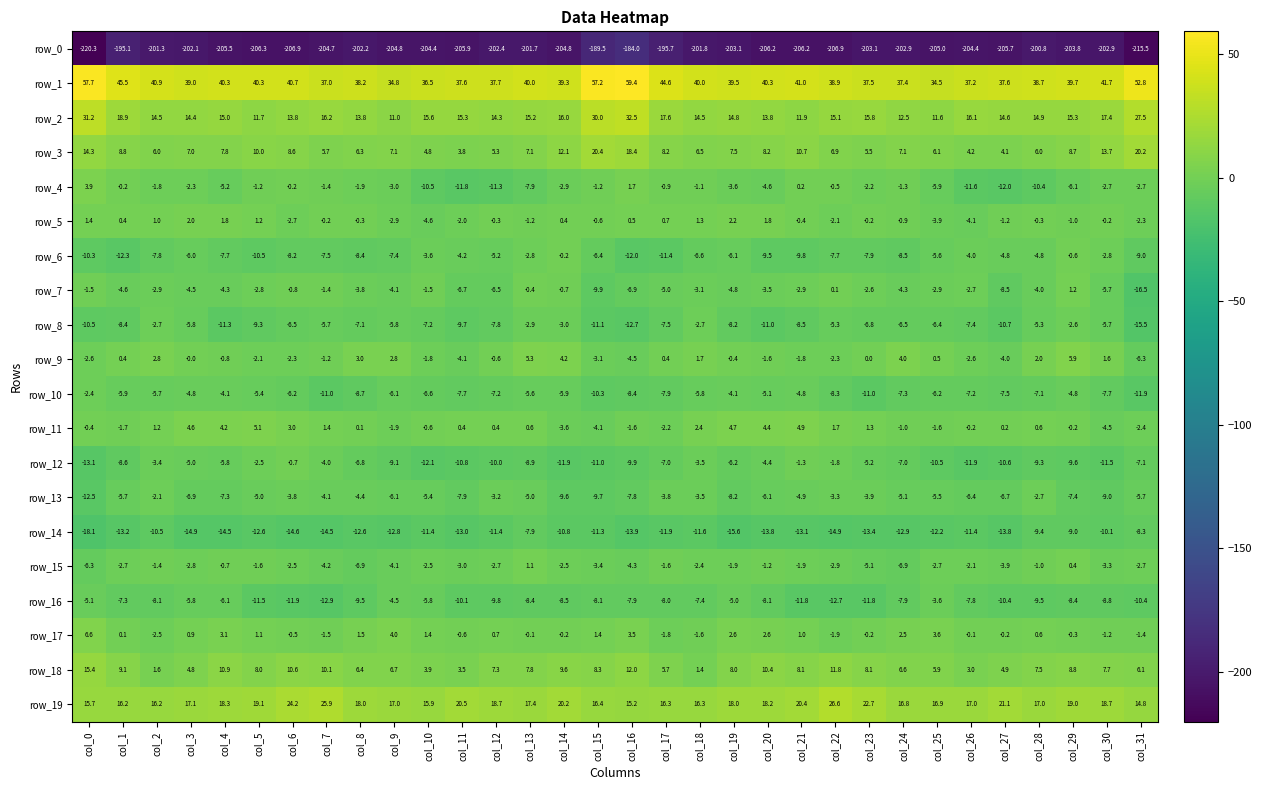

Between col_8 and col_20, which series saw the biggest shift?

row_15